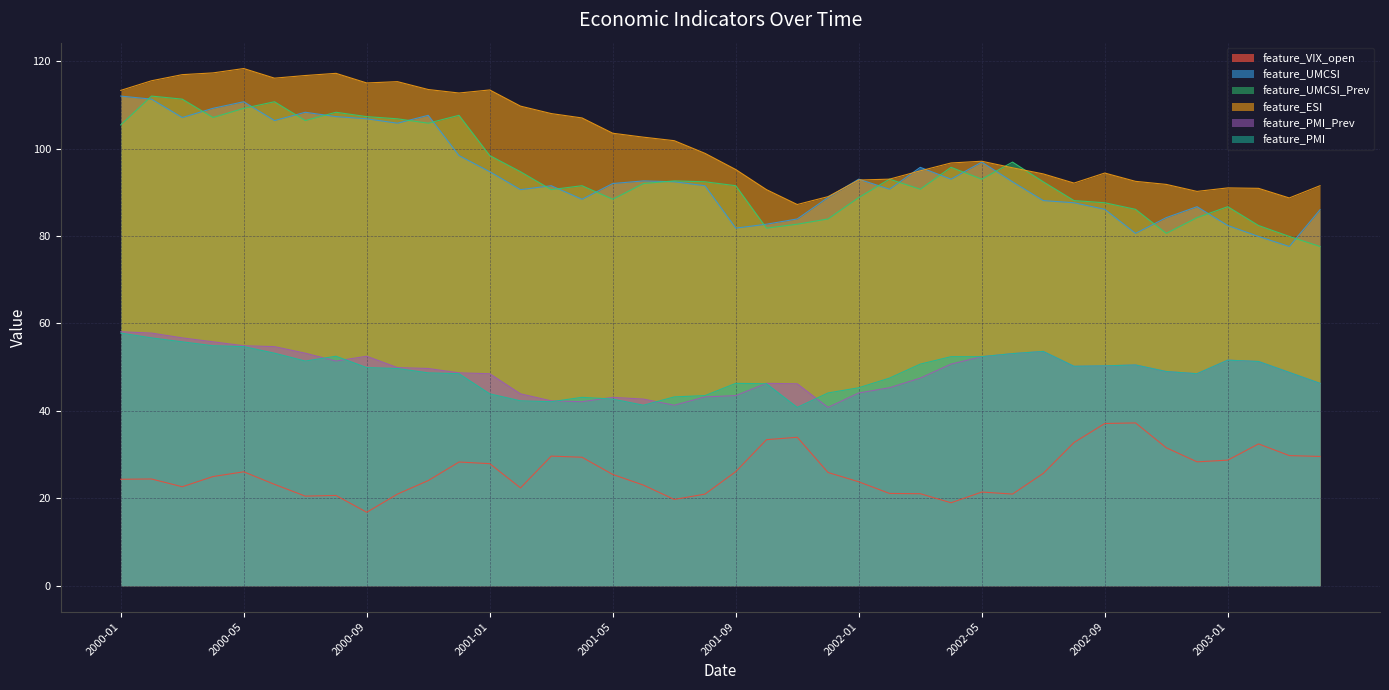

True or false: feature_UMCSI_Prev has a value of 90.6 at 2001-03.

True